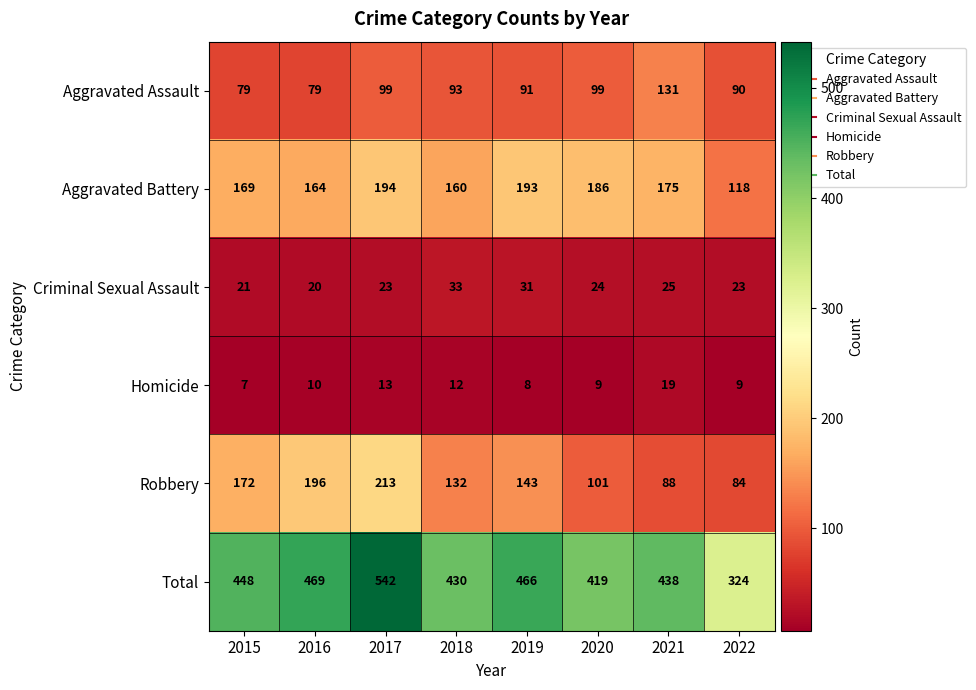

Read the Total value at 2019, to the nearest 10.

470